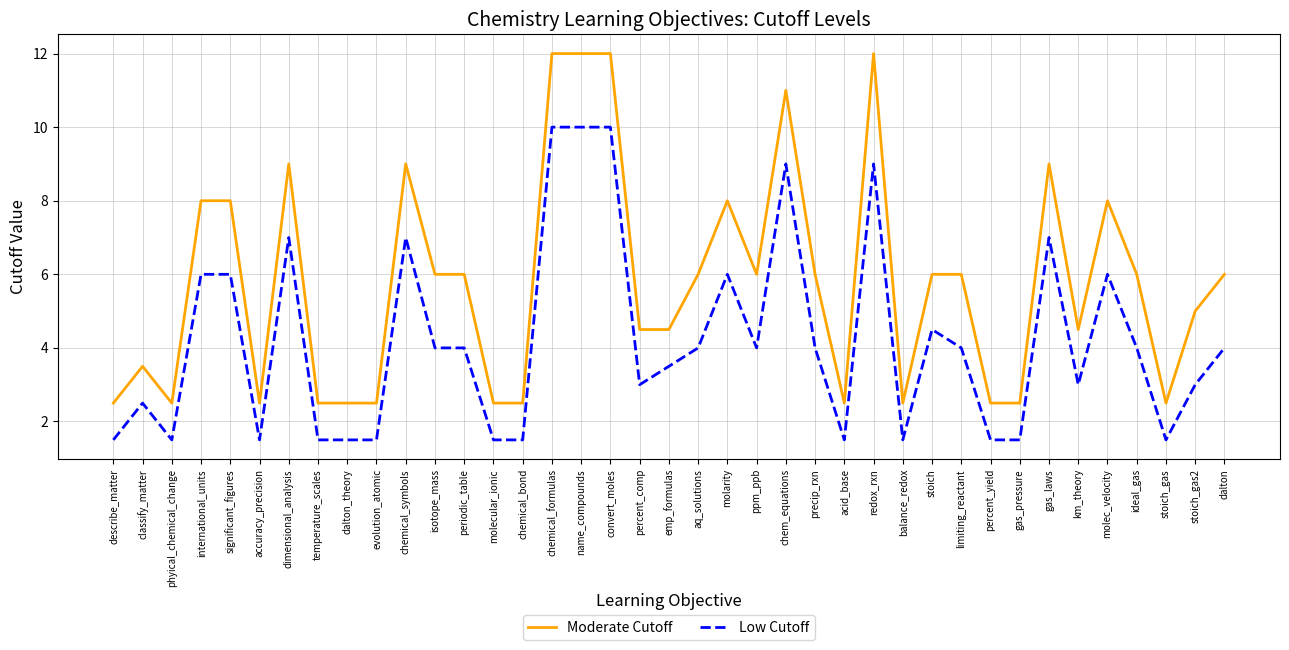

What is the minimum value for Low Cutoff?

1.5